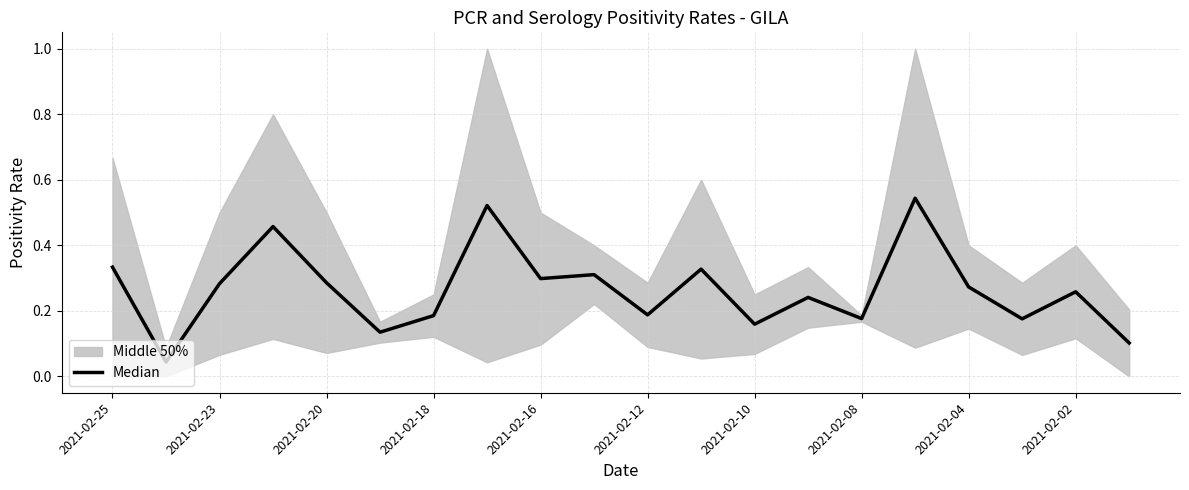

How many points are lower than both their immediate neighbors (excluding endpoints)?

7